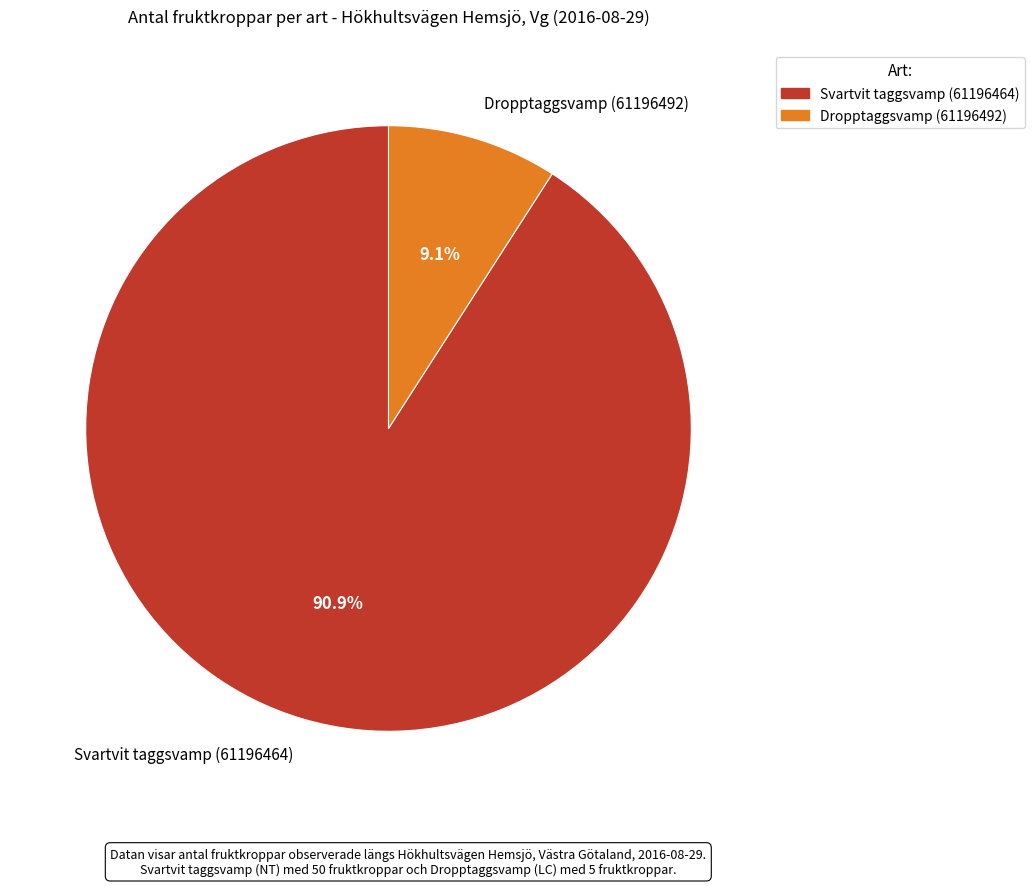

The Dropptaggsvamp (61196492) slice represents 22% of the pie. True or false?

False